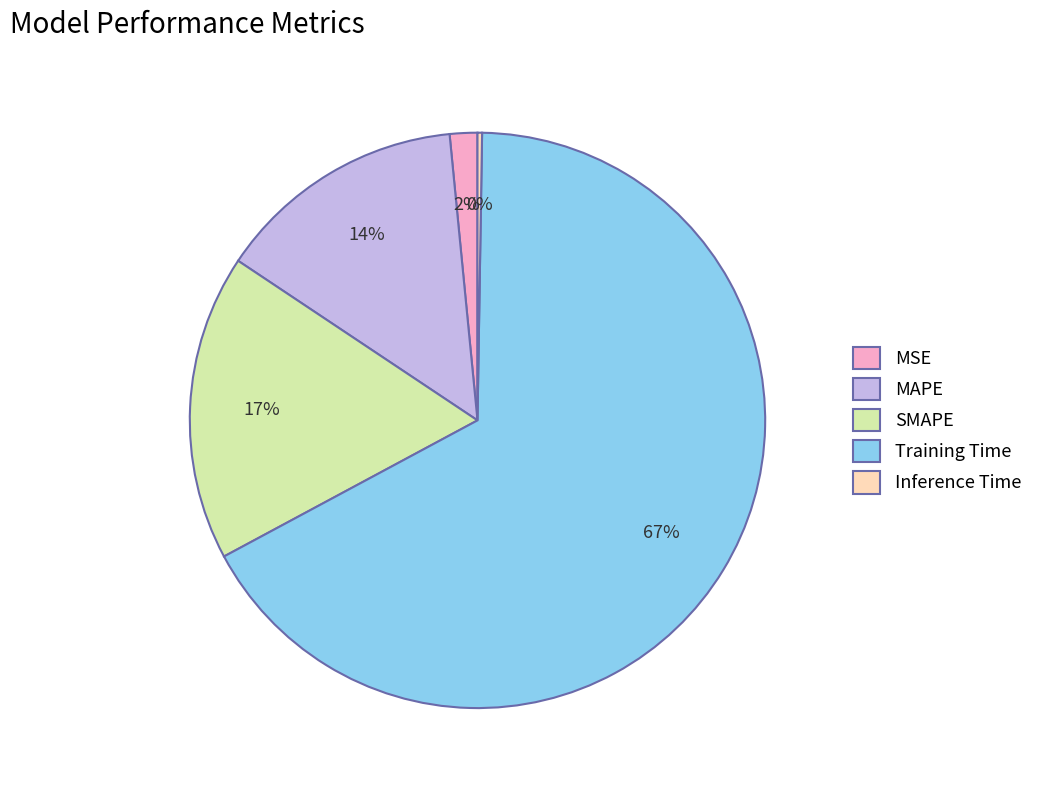

What percentage is the Training Time slice, to the nearest percent?

67%